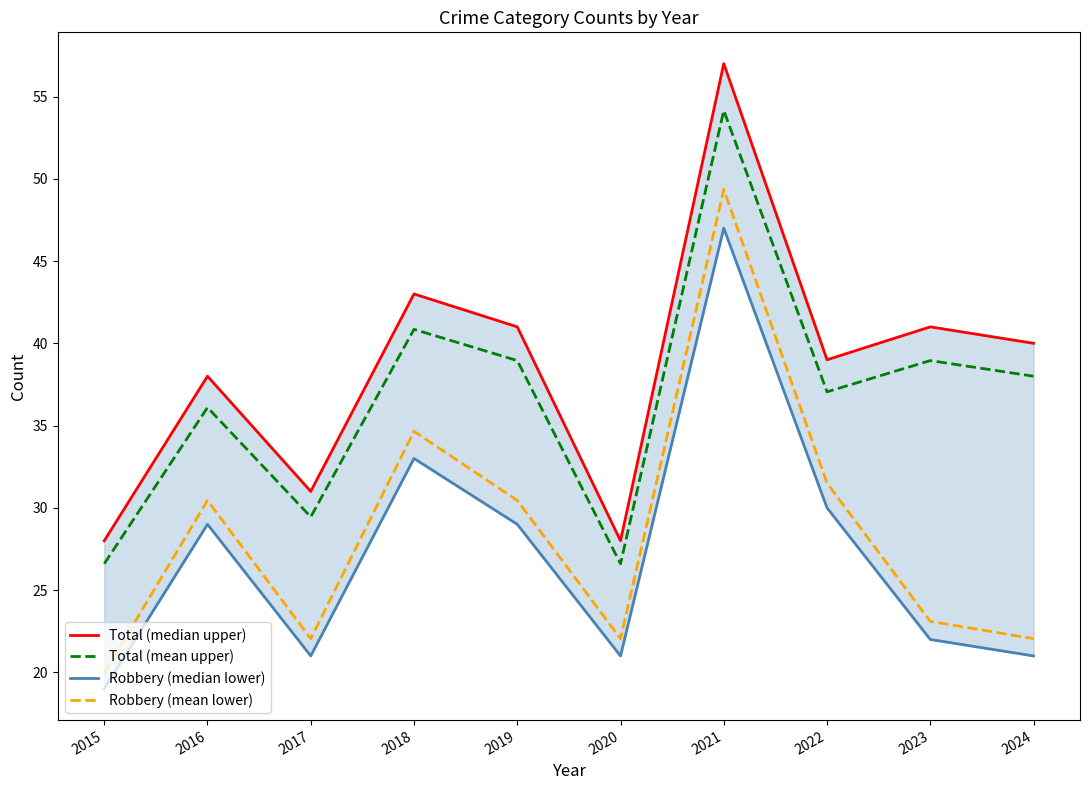

How many series are shown in this chart?

4